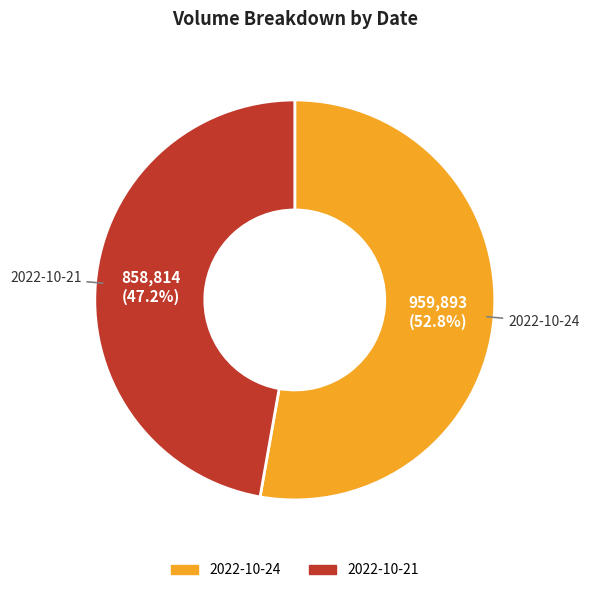

The 2022-10-21 slice represents 42% of the pie. True or false?

False